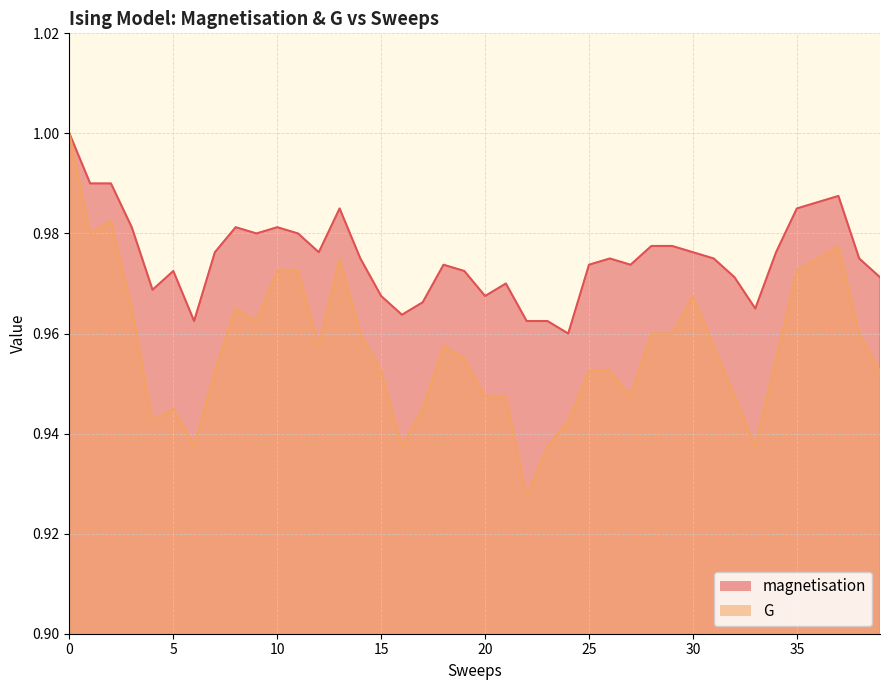

At how many categories does at least one series exceed 0?

40